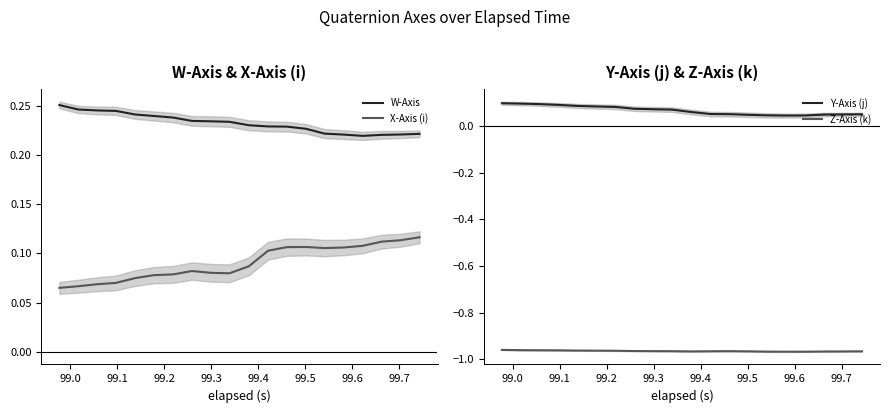

True or false: Y-Axis (j) and Z-Axis (k) intersect in this chart.

False